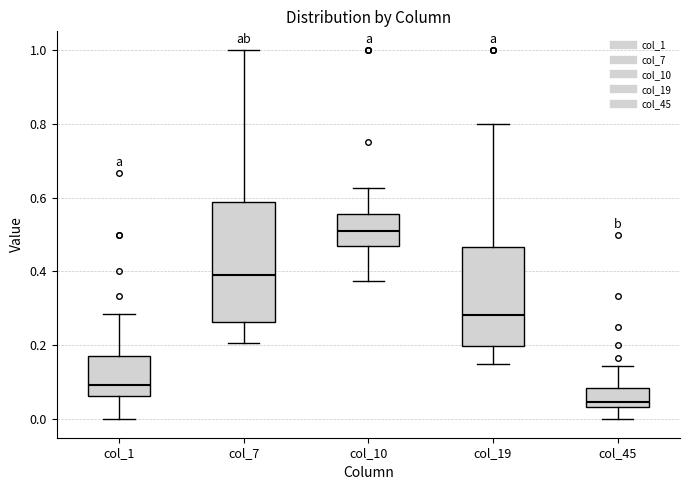

Which box is the tallest, from its lower edge to its upper edge?

col_7